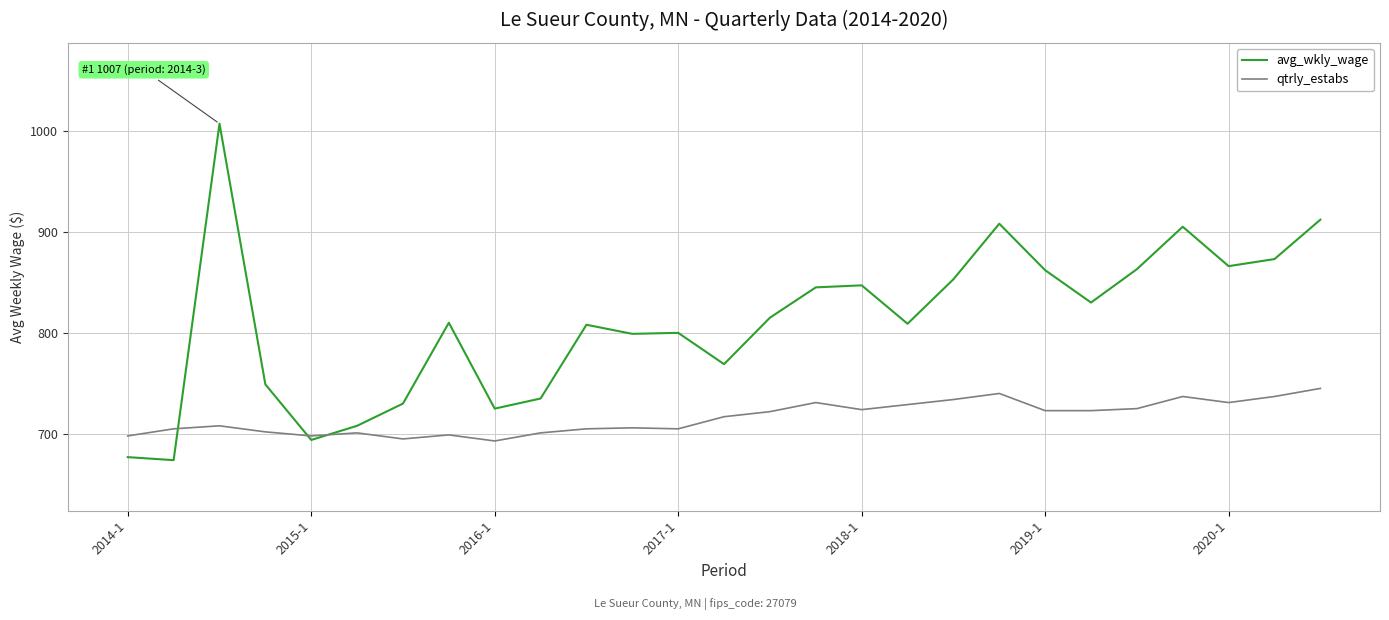

True or false: qtrly_estabs has more than 2 interior local peaks.

True